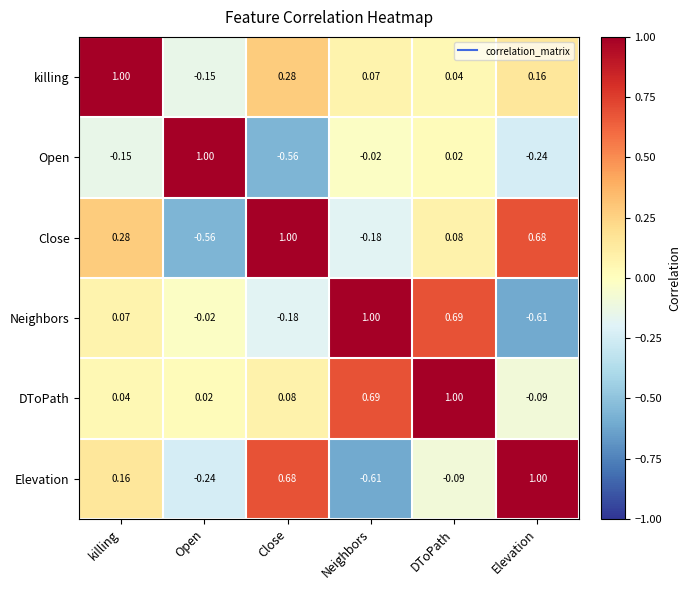

At which label does Open first exceed 0?

Open